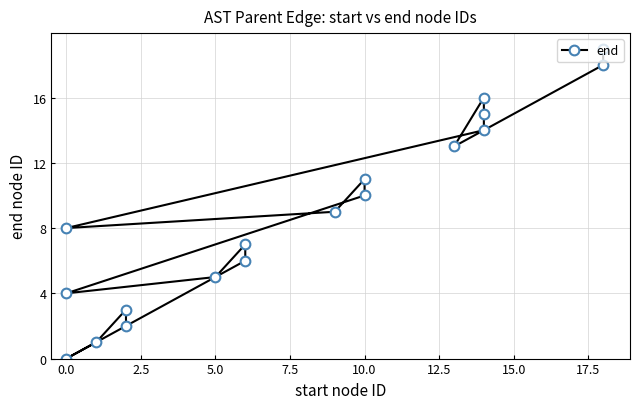

How many categories are shown in the chart?

18